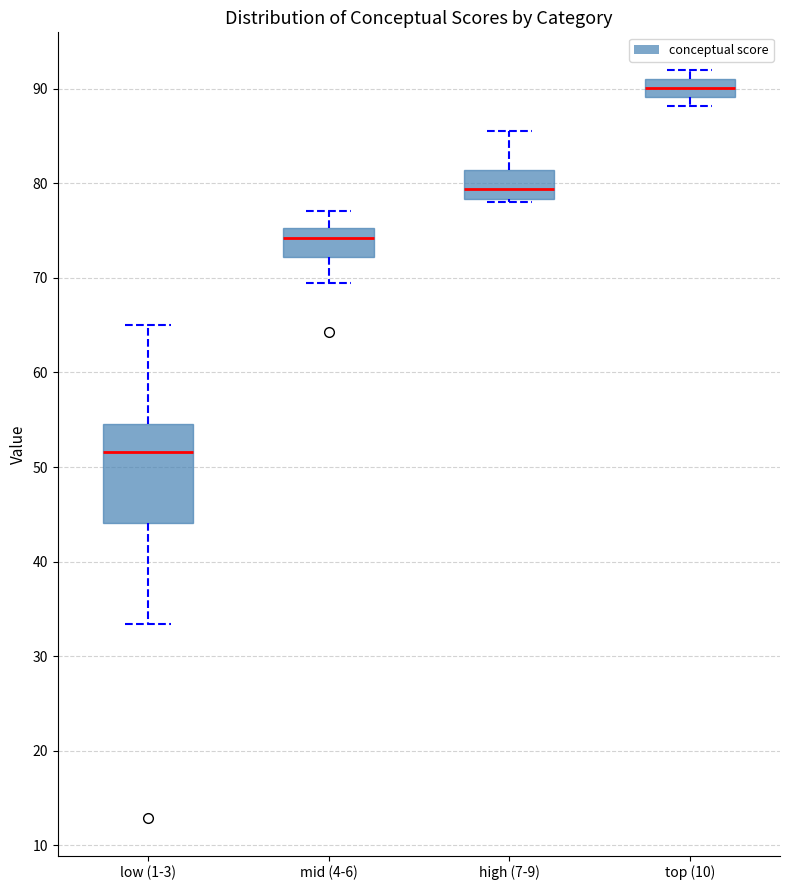

Which box's median line is the highest?

top (10)